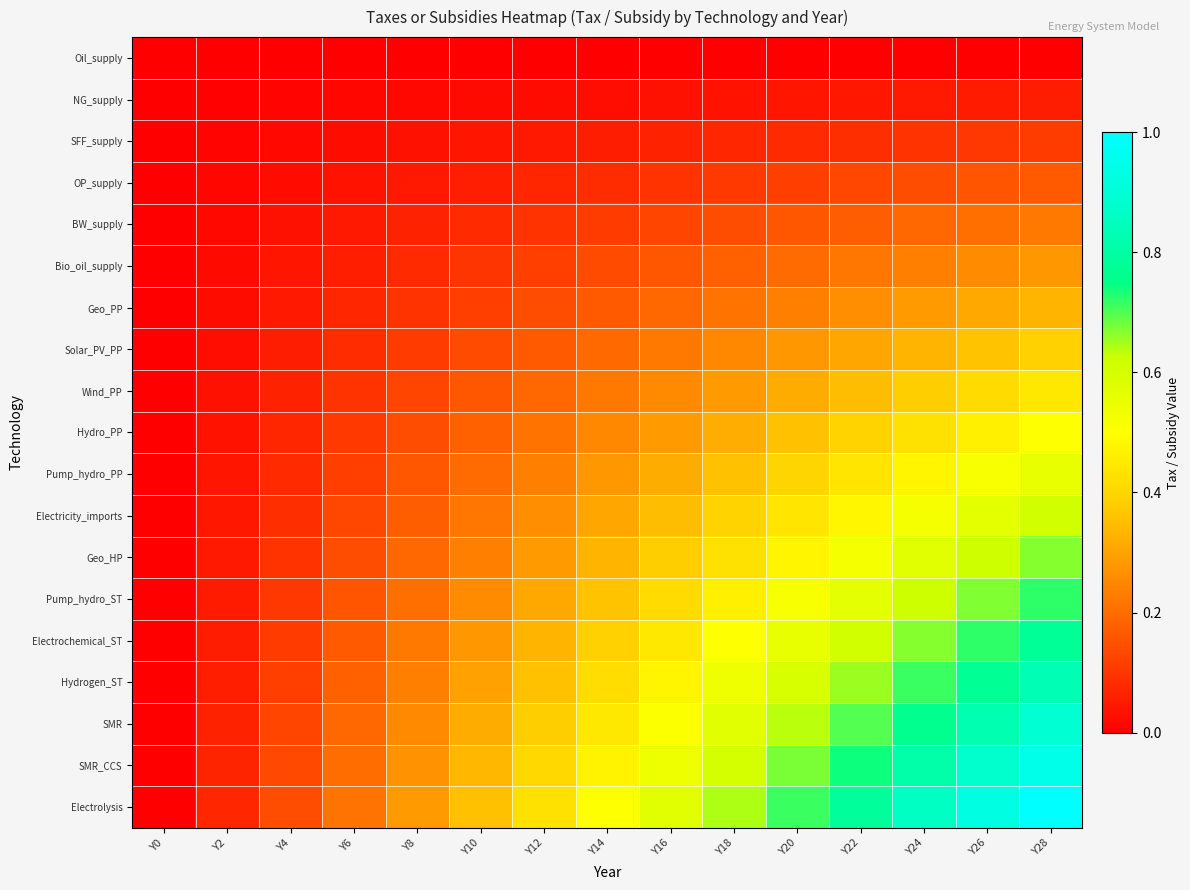

Which series has the largest total across all categories?

Electrolysis